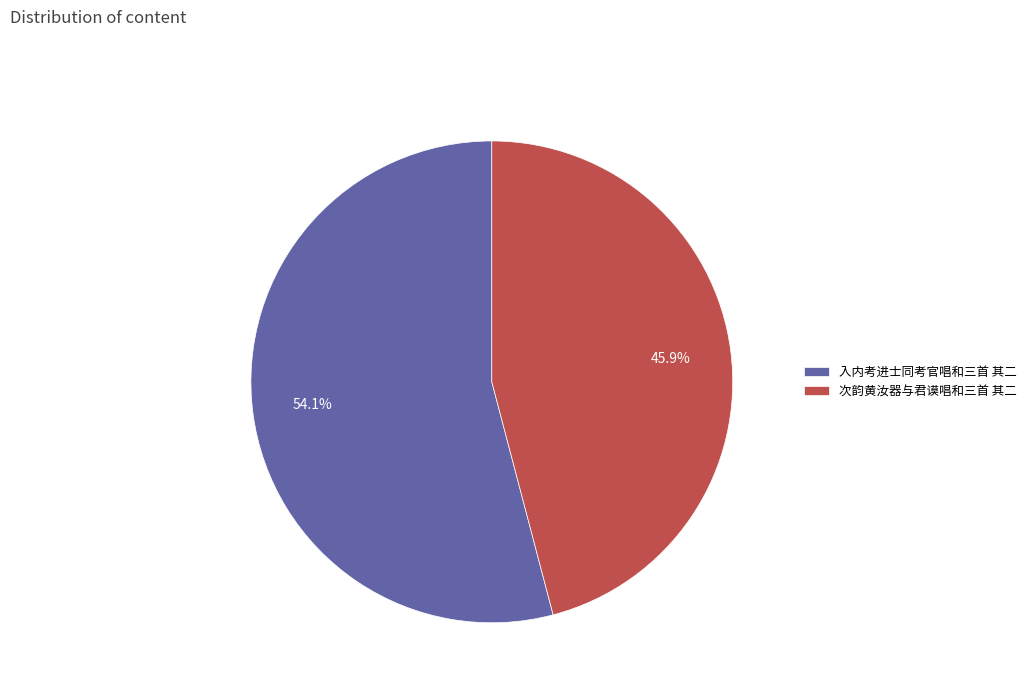

Is 次韵黄汝器与君谟唱和三首 其二 the majority of the pie?

No